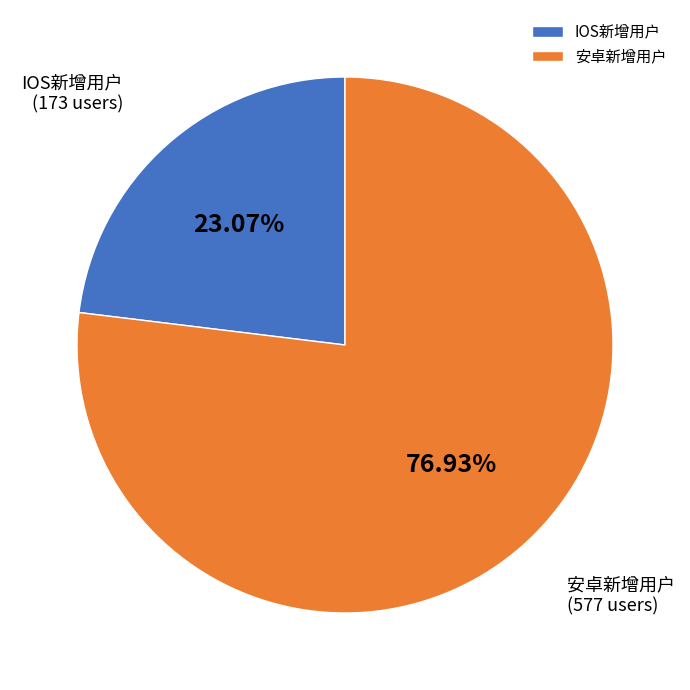

Which has a higher value, 安卓新增用户 or IOS新增用户?

安卓新增用户